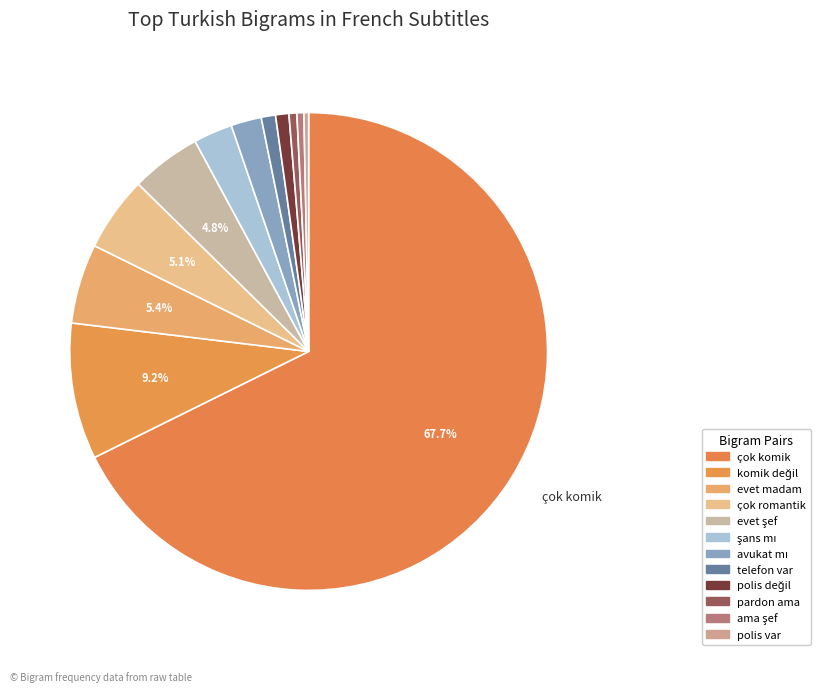

Count the number of slices in the pie.

12